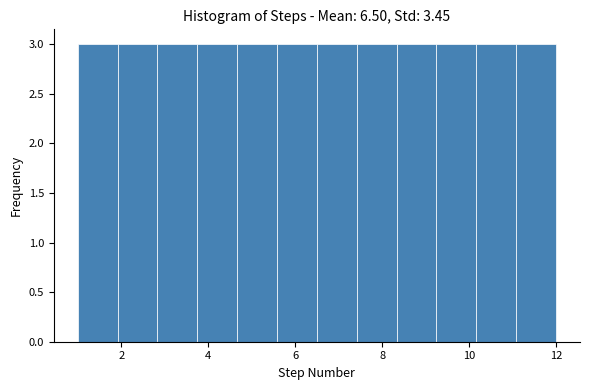

Reading left to right, list every bar in this chart as the range it spans on the x-axis followed by its height. Neither the bar edges nor the heights are printed on the chart, so give them approximately, as read against the axes.

1.0 to 2.0: 3
2.0 to 2.8: 3
2.8 to 3.8: 3
3.8 to 4.6: 3
4.6 to 5.6: 3
5.6 to 6.6: 3
6.6 to 7.4: 3
7.4 to 8.4: 3
8.4 to 9.2: 3
9.2 to 10.2: 3
10.2 to 11.0: 3
11.0 to 12.0: 3